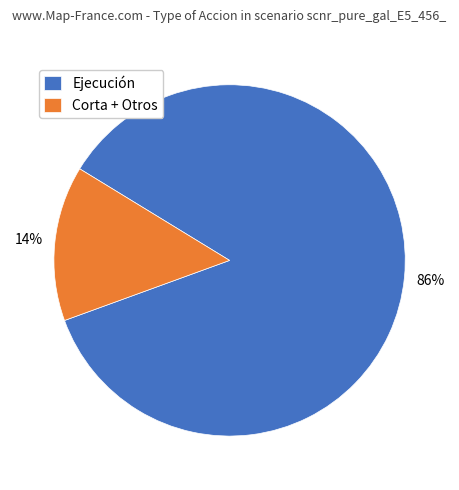

Between Ejecución and Corta + Otros, which is larger?

Ejecución